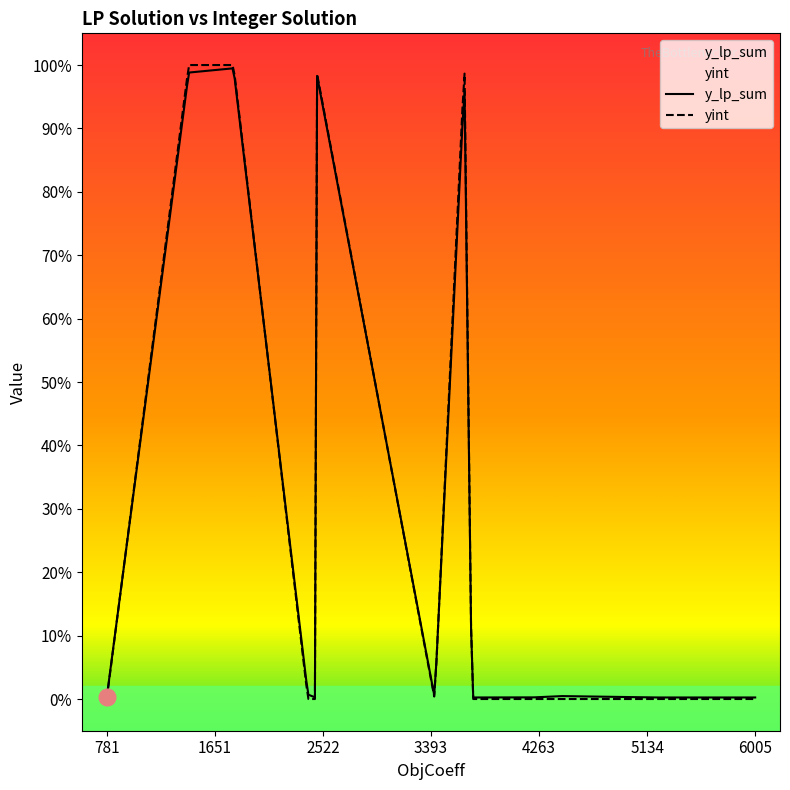

Where do yint and y_lp_sum first cross each other?

3 and 4